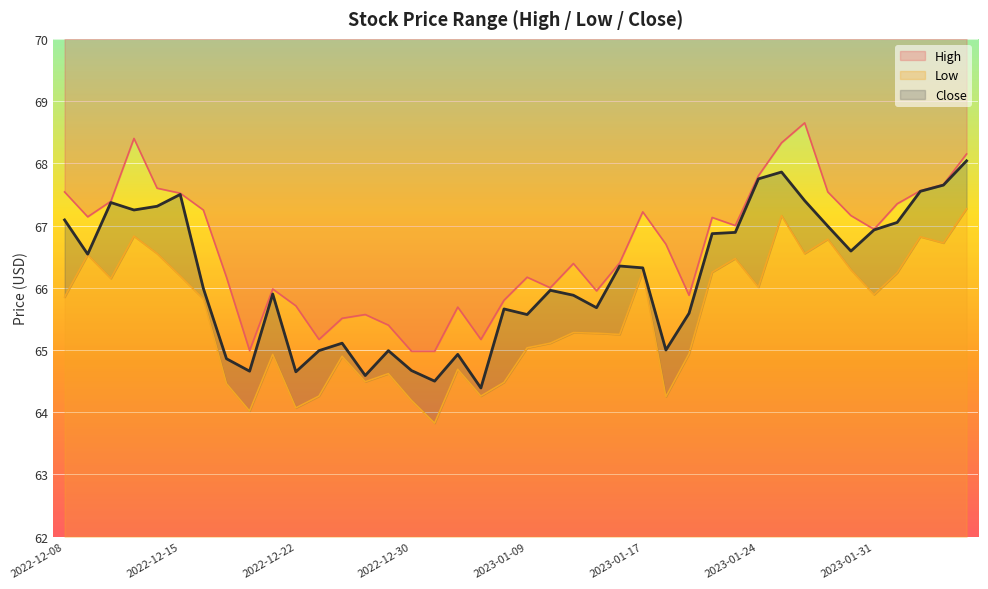

Between 2023-01-20 and 2023-02-03, which is larger?

2023-02-03